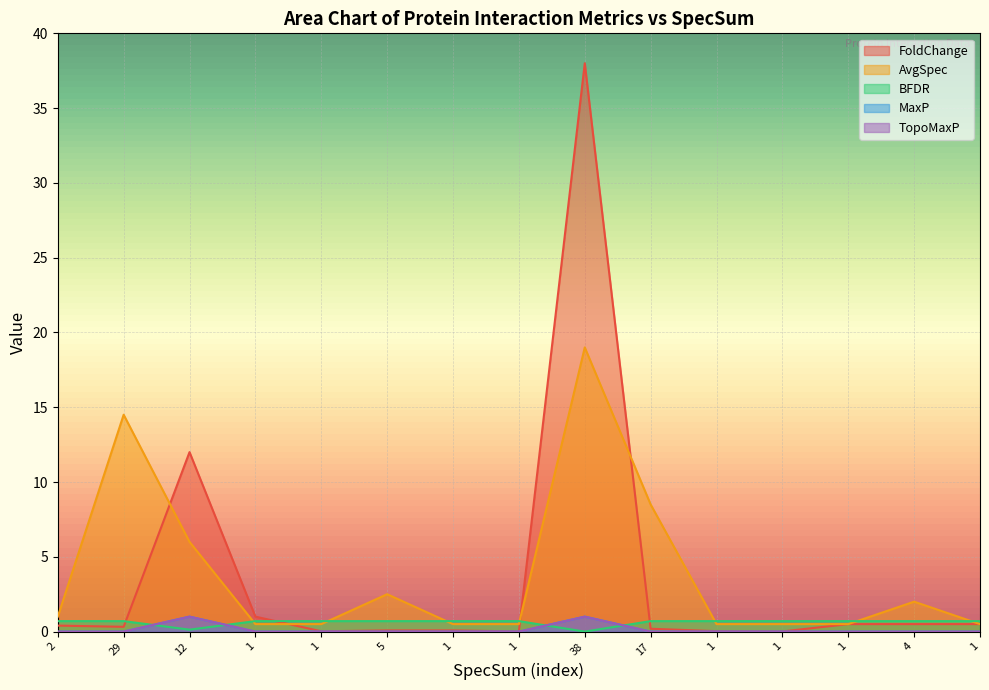

What is the average value of the AvgSpec series?

3.8